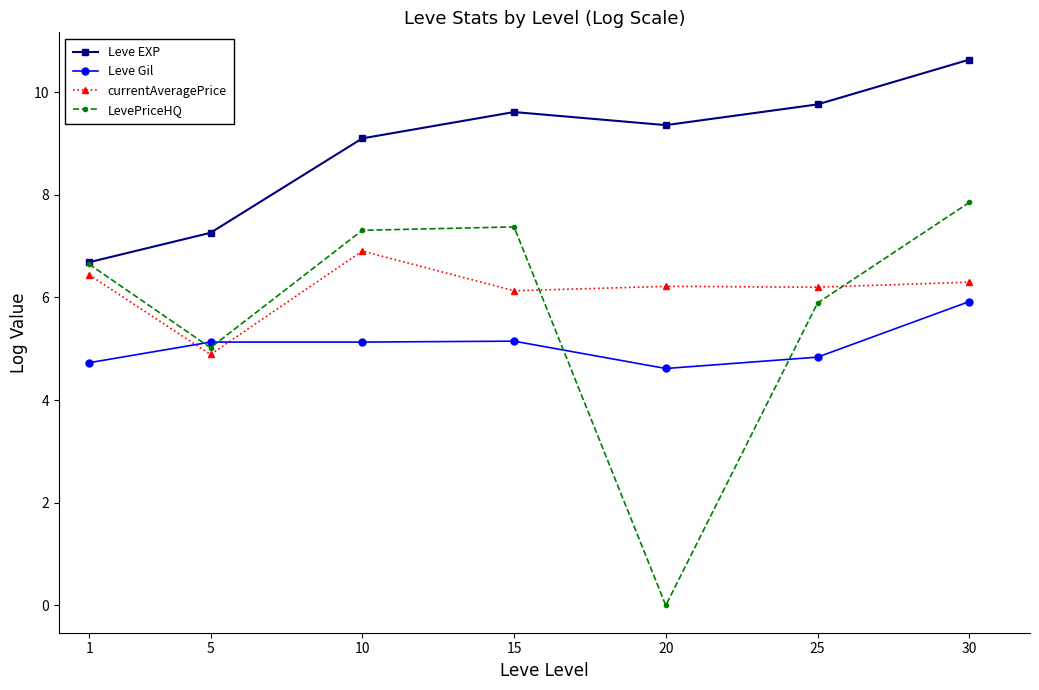

What are all the series names shown in the legend?

Leve EXP, Leve Gil, currentAveragePrice, LevePriceHQ